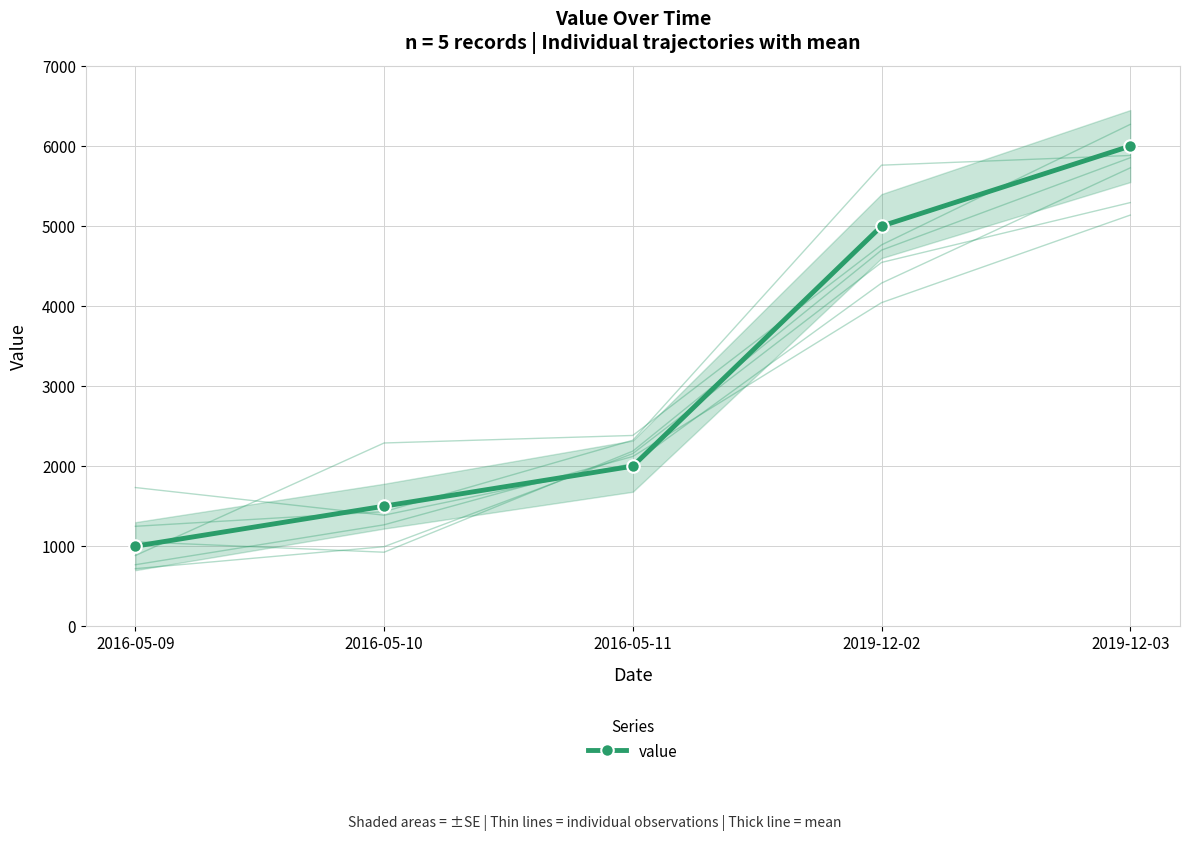

What is the change in value from 2016-05-10 to 2016-05-11?

+500